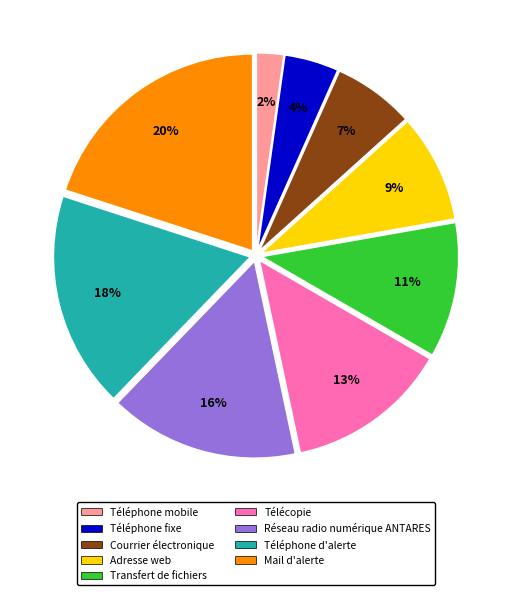

Is it true that Téléphone mobile is 2% of the pie?

True